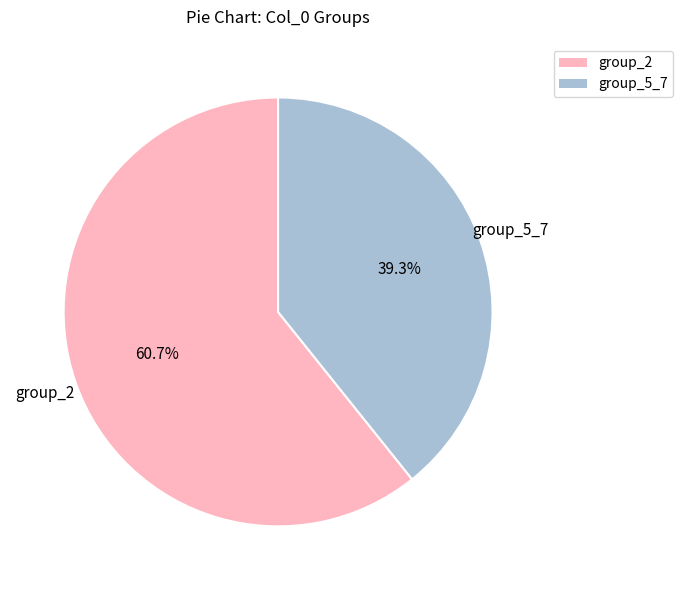

Is there any slice that represents more than half of the pie?

Yes